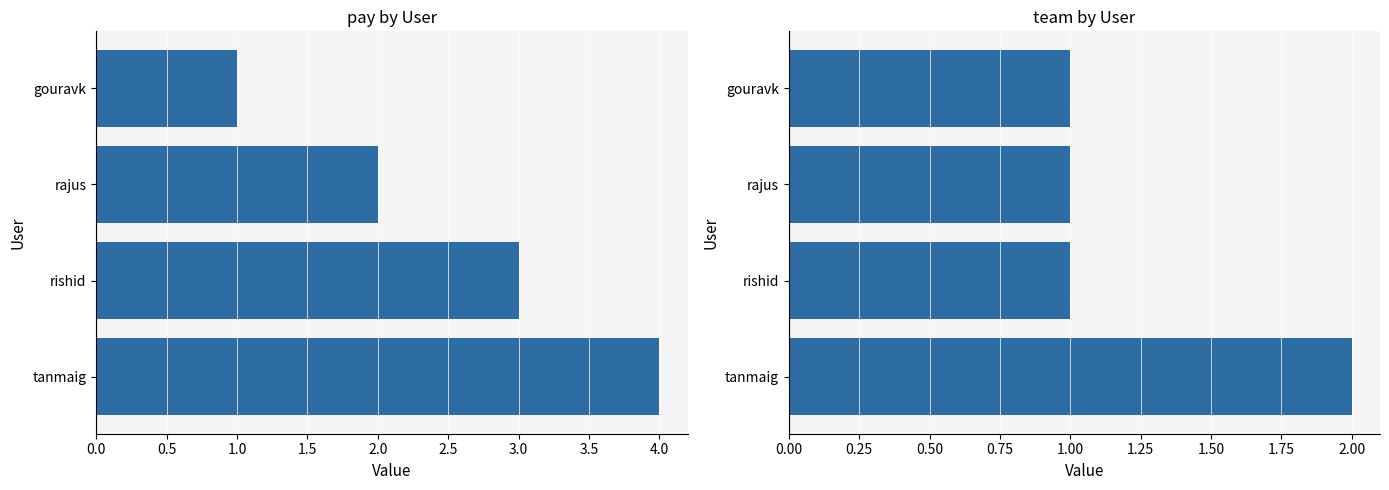

What position from the left is rajus?

2